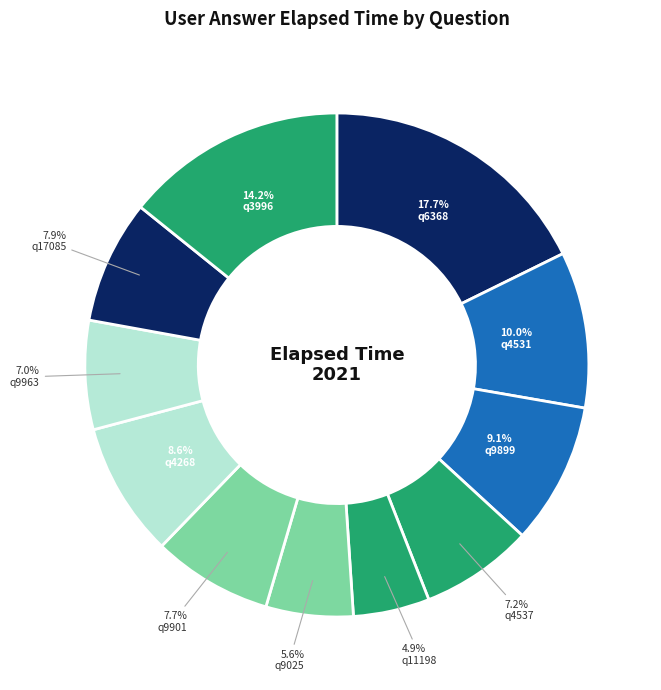

Is q3996 the majority of the pie?

No